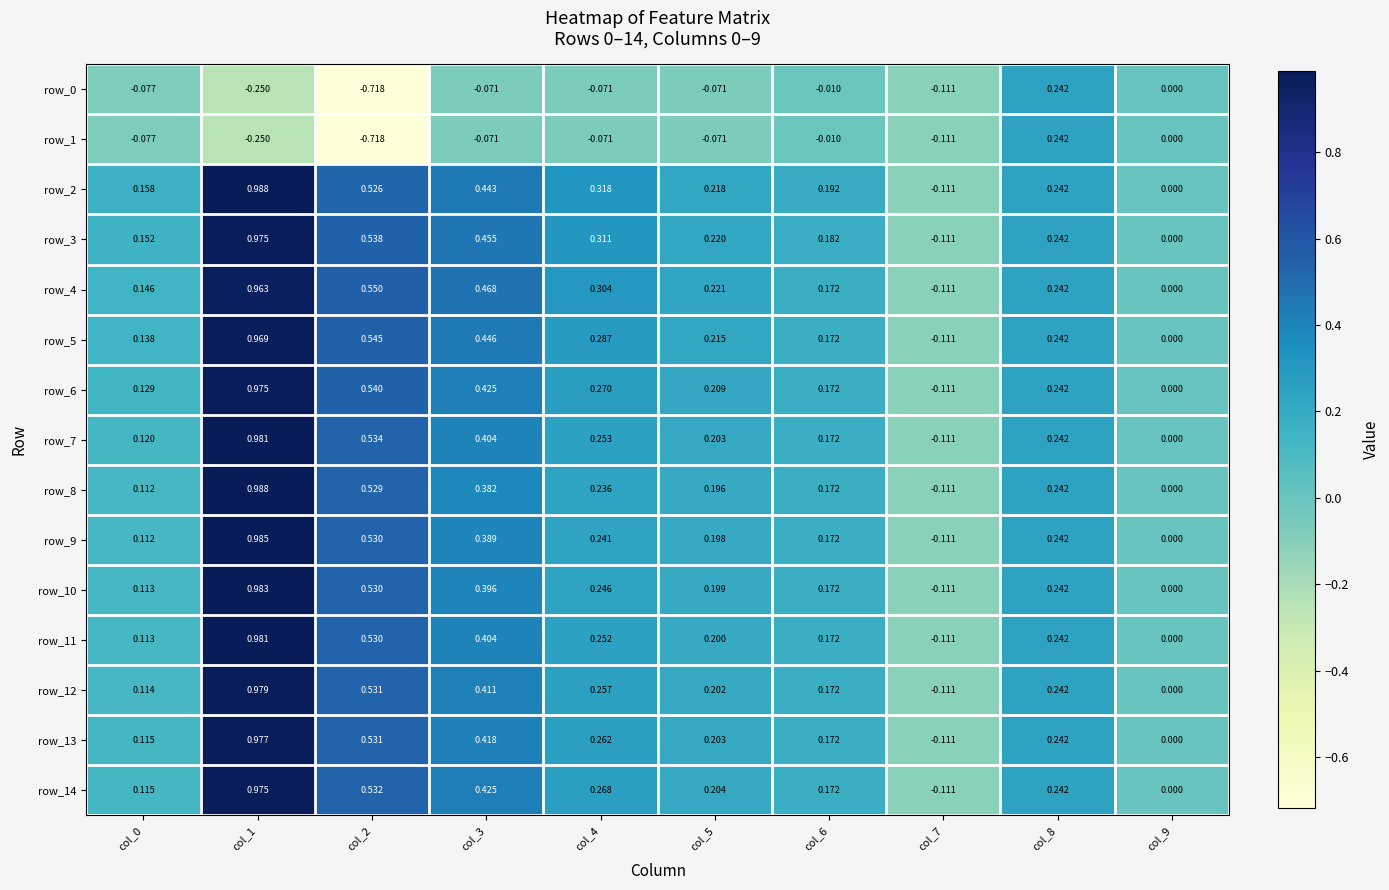

What is the sum of all row_14 values?

2.8